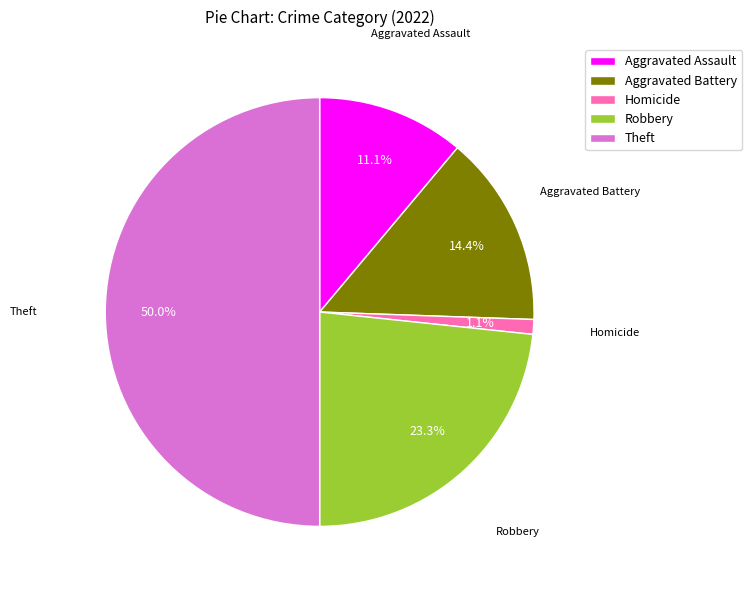

Is the sum of Aggravated Assault and Homicide greater than half?

No